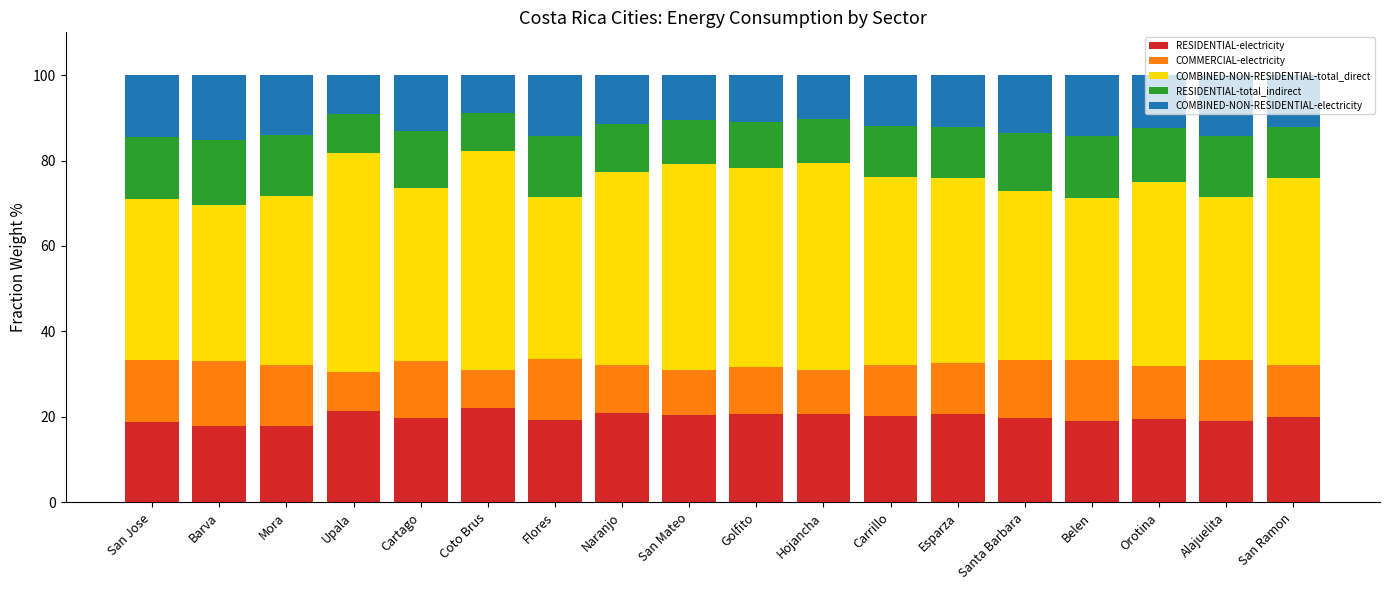

What is the sum of the RESIDENTIAL-electricity values at Alajuelita and Belen?

38.1